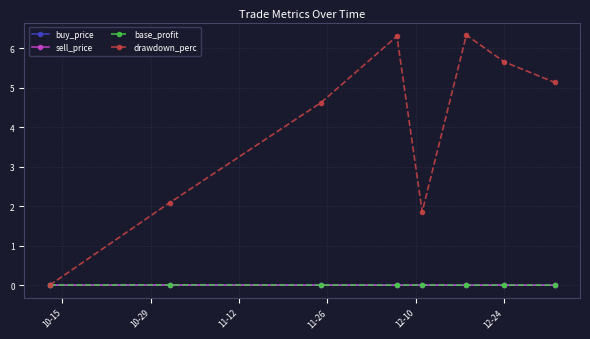

At how many categories does at least one series exceed 4?

5